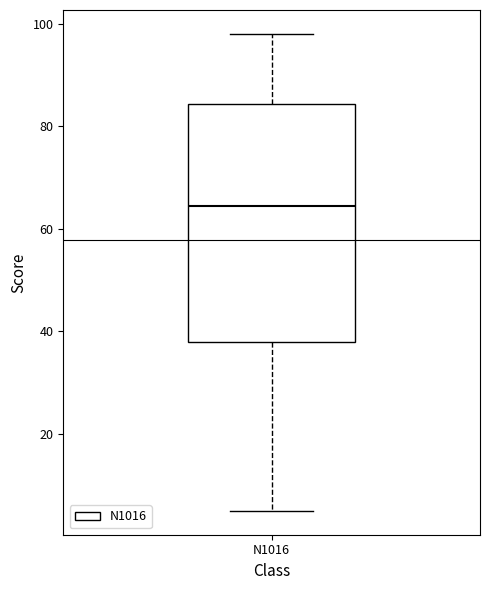

Where is the upper edge of the box for N1016 on the y-axis? The values are not printed on the chart, so give them approximately, as read against the axis.

84